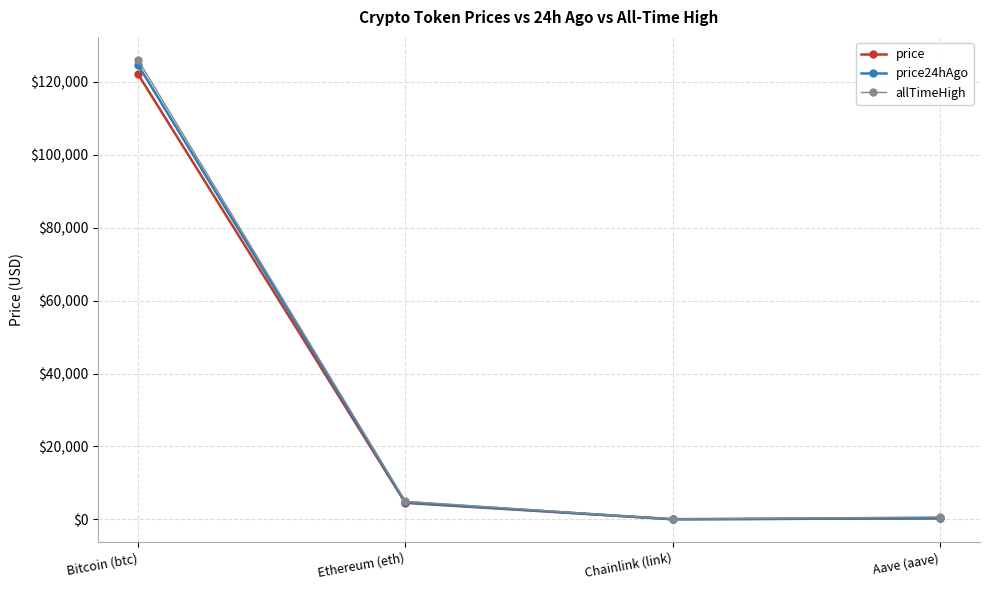

How many values in the allTimeHigh series are below 4946?

2